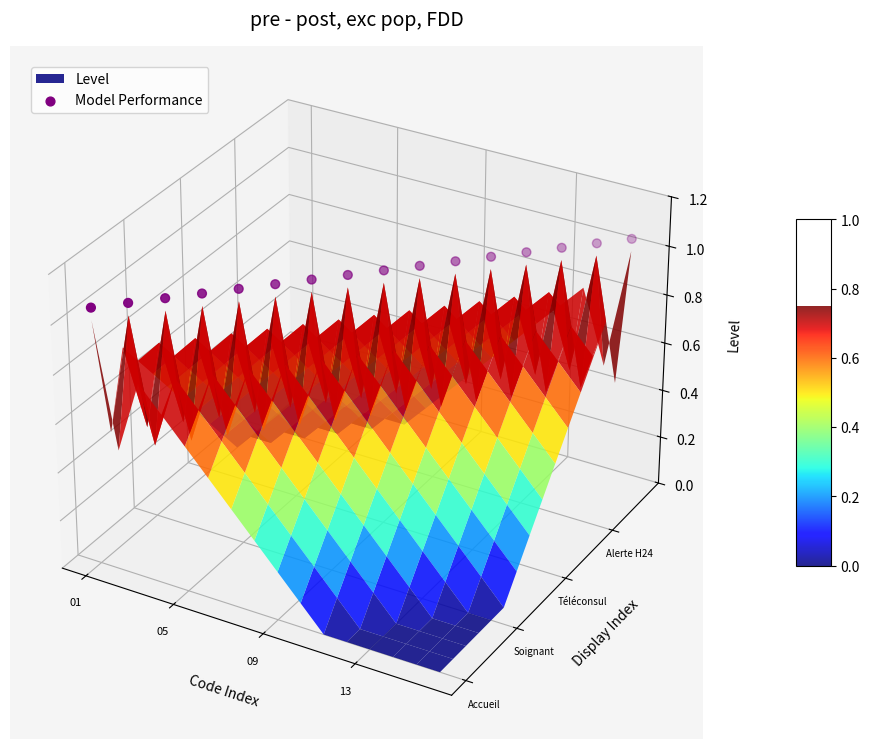

Which has a higher value, 13 or 10?

13